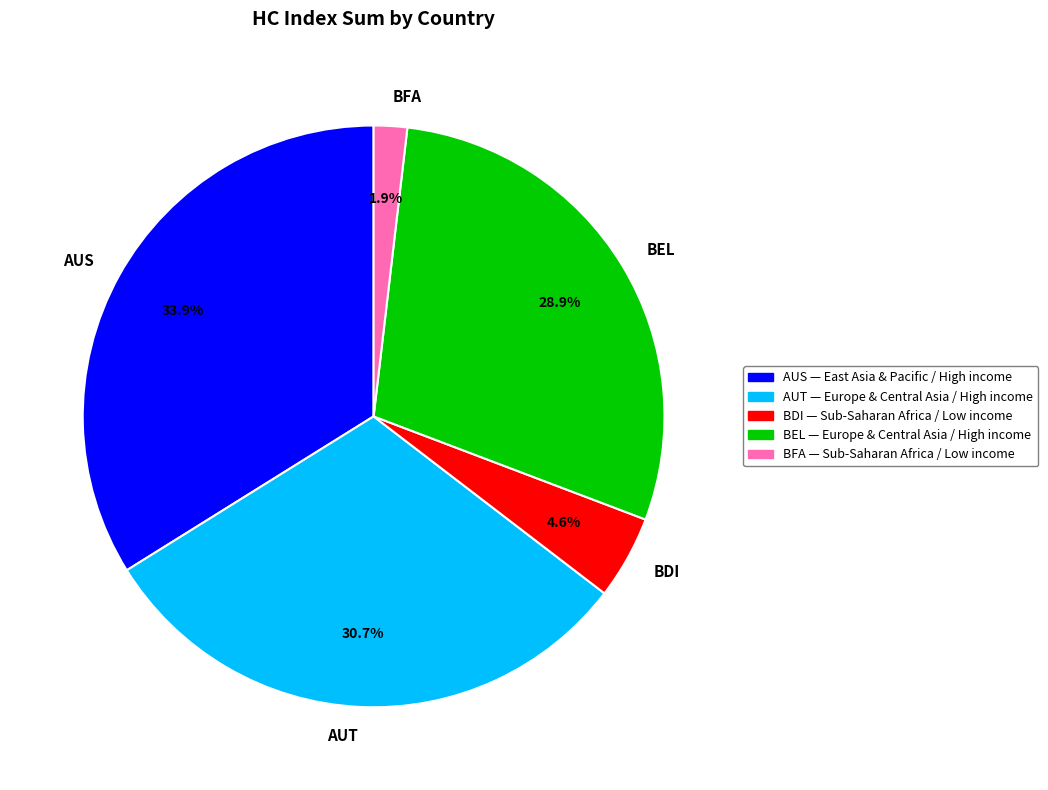

Which slice is the largest?

AUS